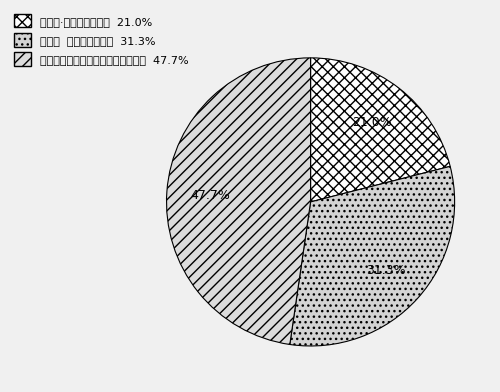

What percentage is the 虞美人·山居与老妻夜话 slice, to the nearest percent?

21%